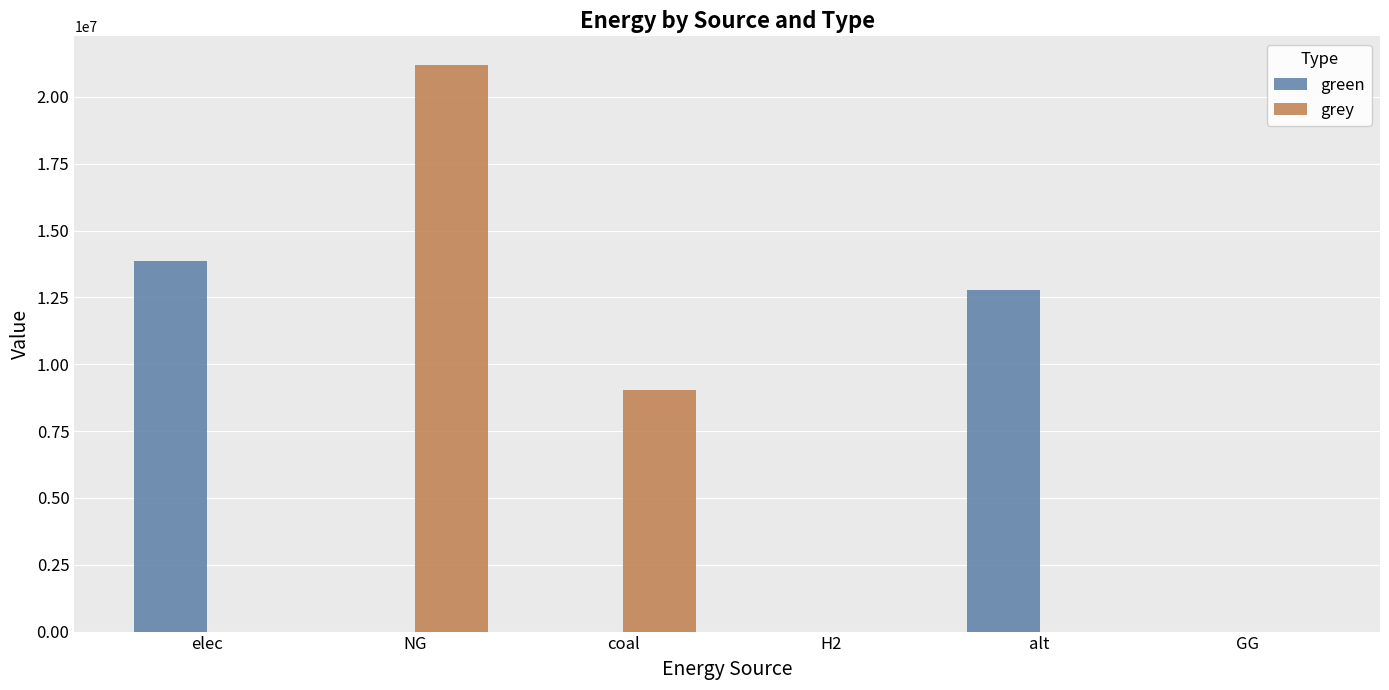

True or false: green has a value of 9136088.9 at H2.

False